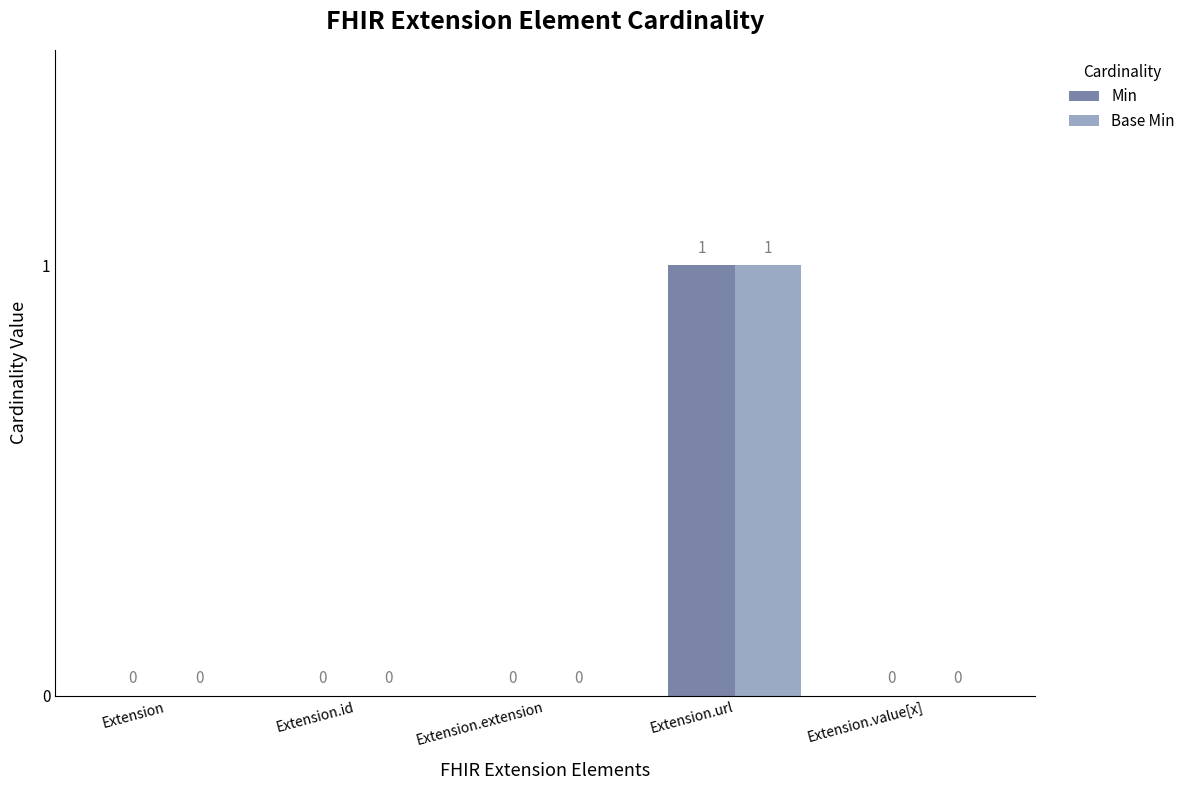

What is the greatest value displayed?

1